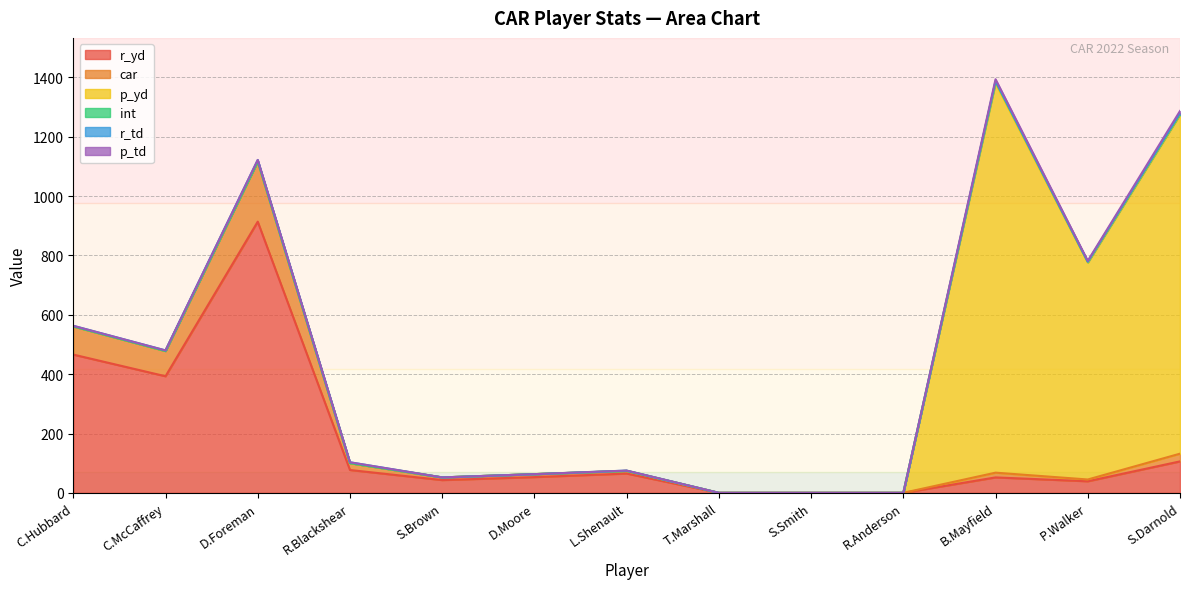

What is the difference between the maximum and minimum values in the car series?

203